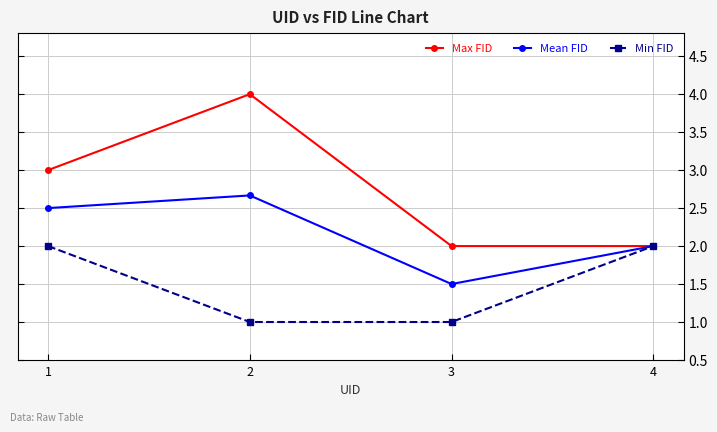

What is the maximum value for Mean FID?

2.7